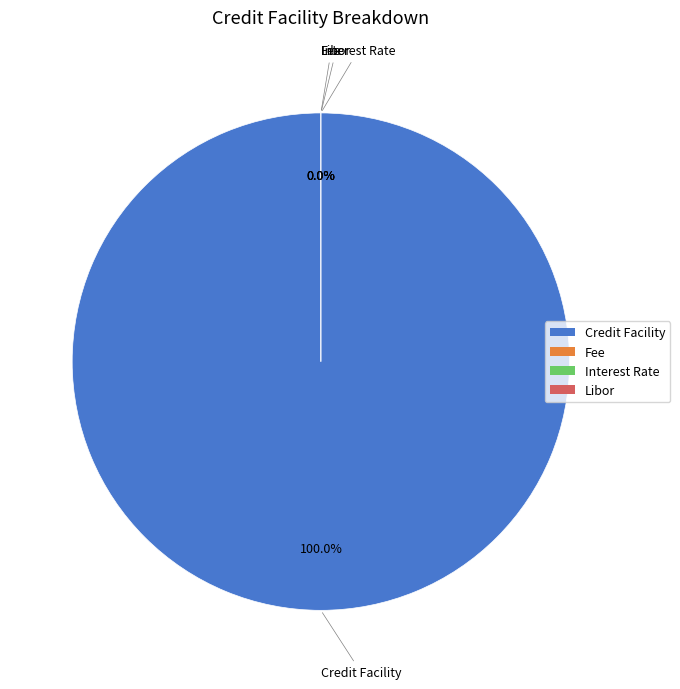

To the nearest percent, what is the difference between the largest and smallest slice percentages?

100%